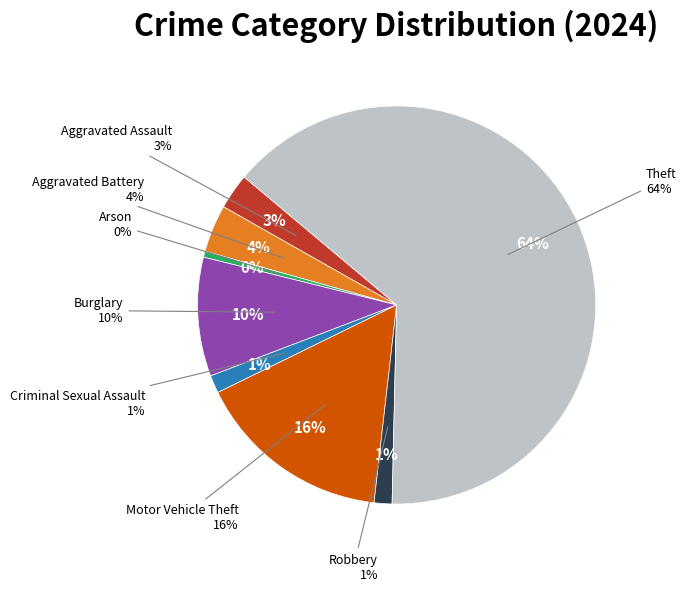

How many segments does this pie chart have?

9